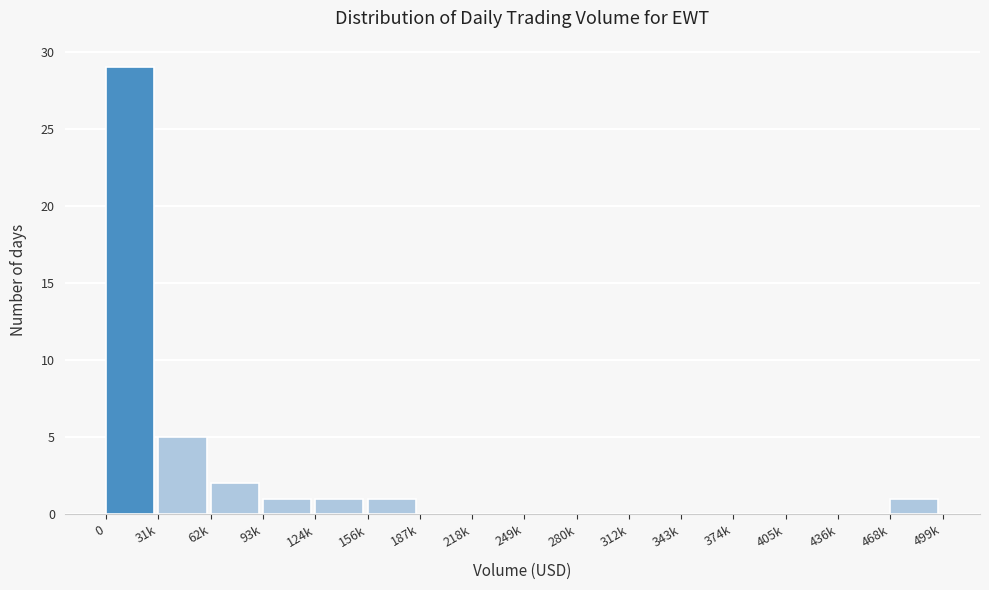

Reading left to right, list all the values displayed in this chart.

0=29	31k=5	62k=2	93k=1	124k=1	156k=1	187k=0	218k=0	249k=0	280k=0	312k=0	343k=0	374k=0	405k=0	436k=0	468k=1